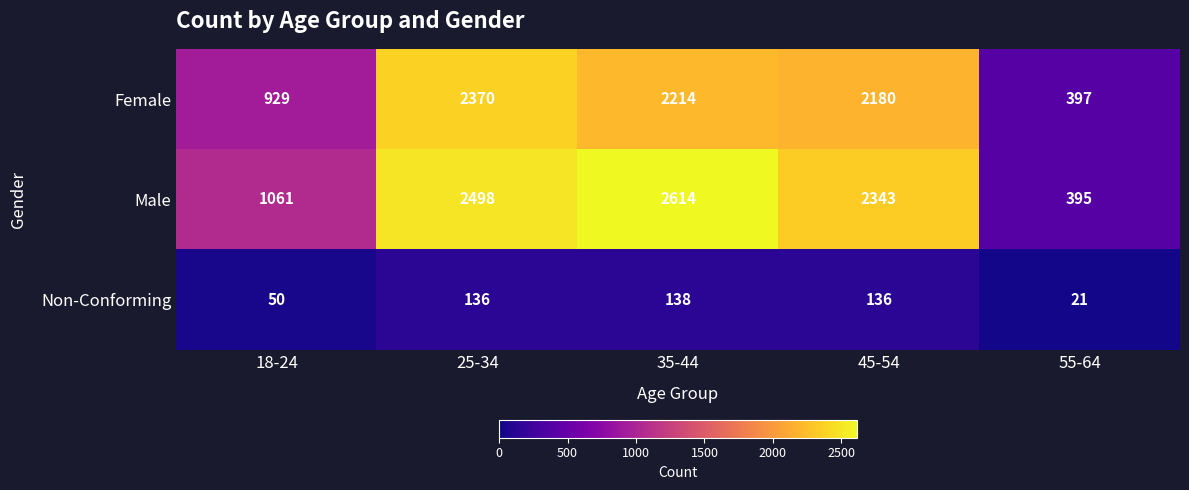

True or false: Female has a value of 1450 at 35-44.

False